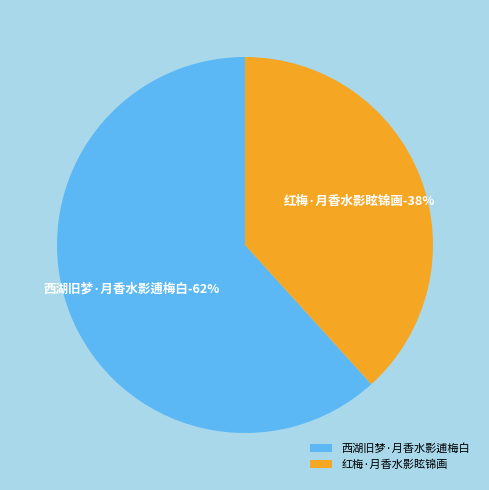

How many segments does this pie chart have?

2